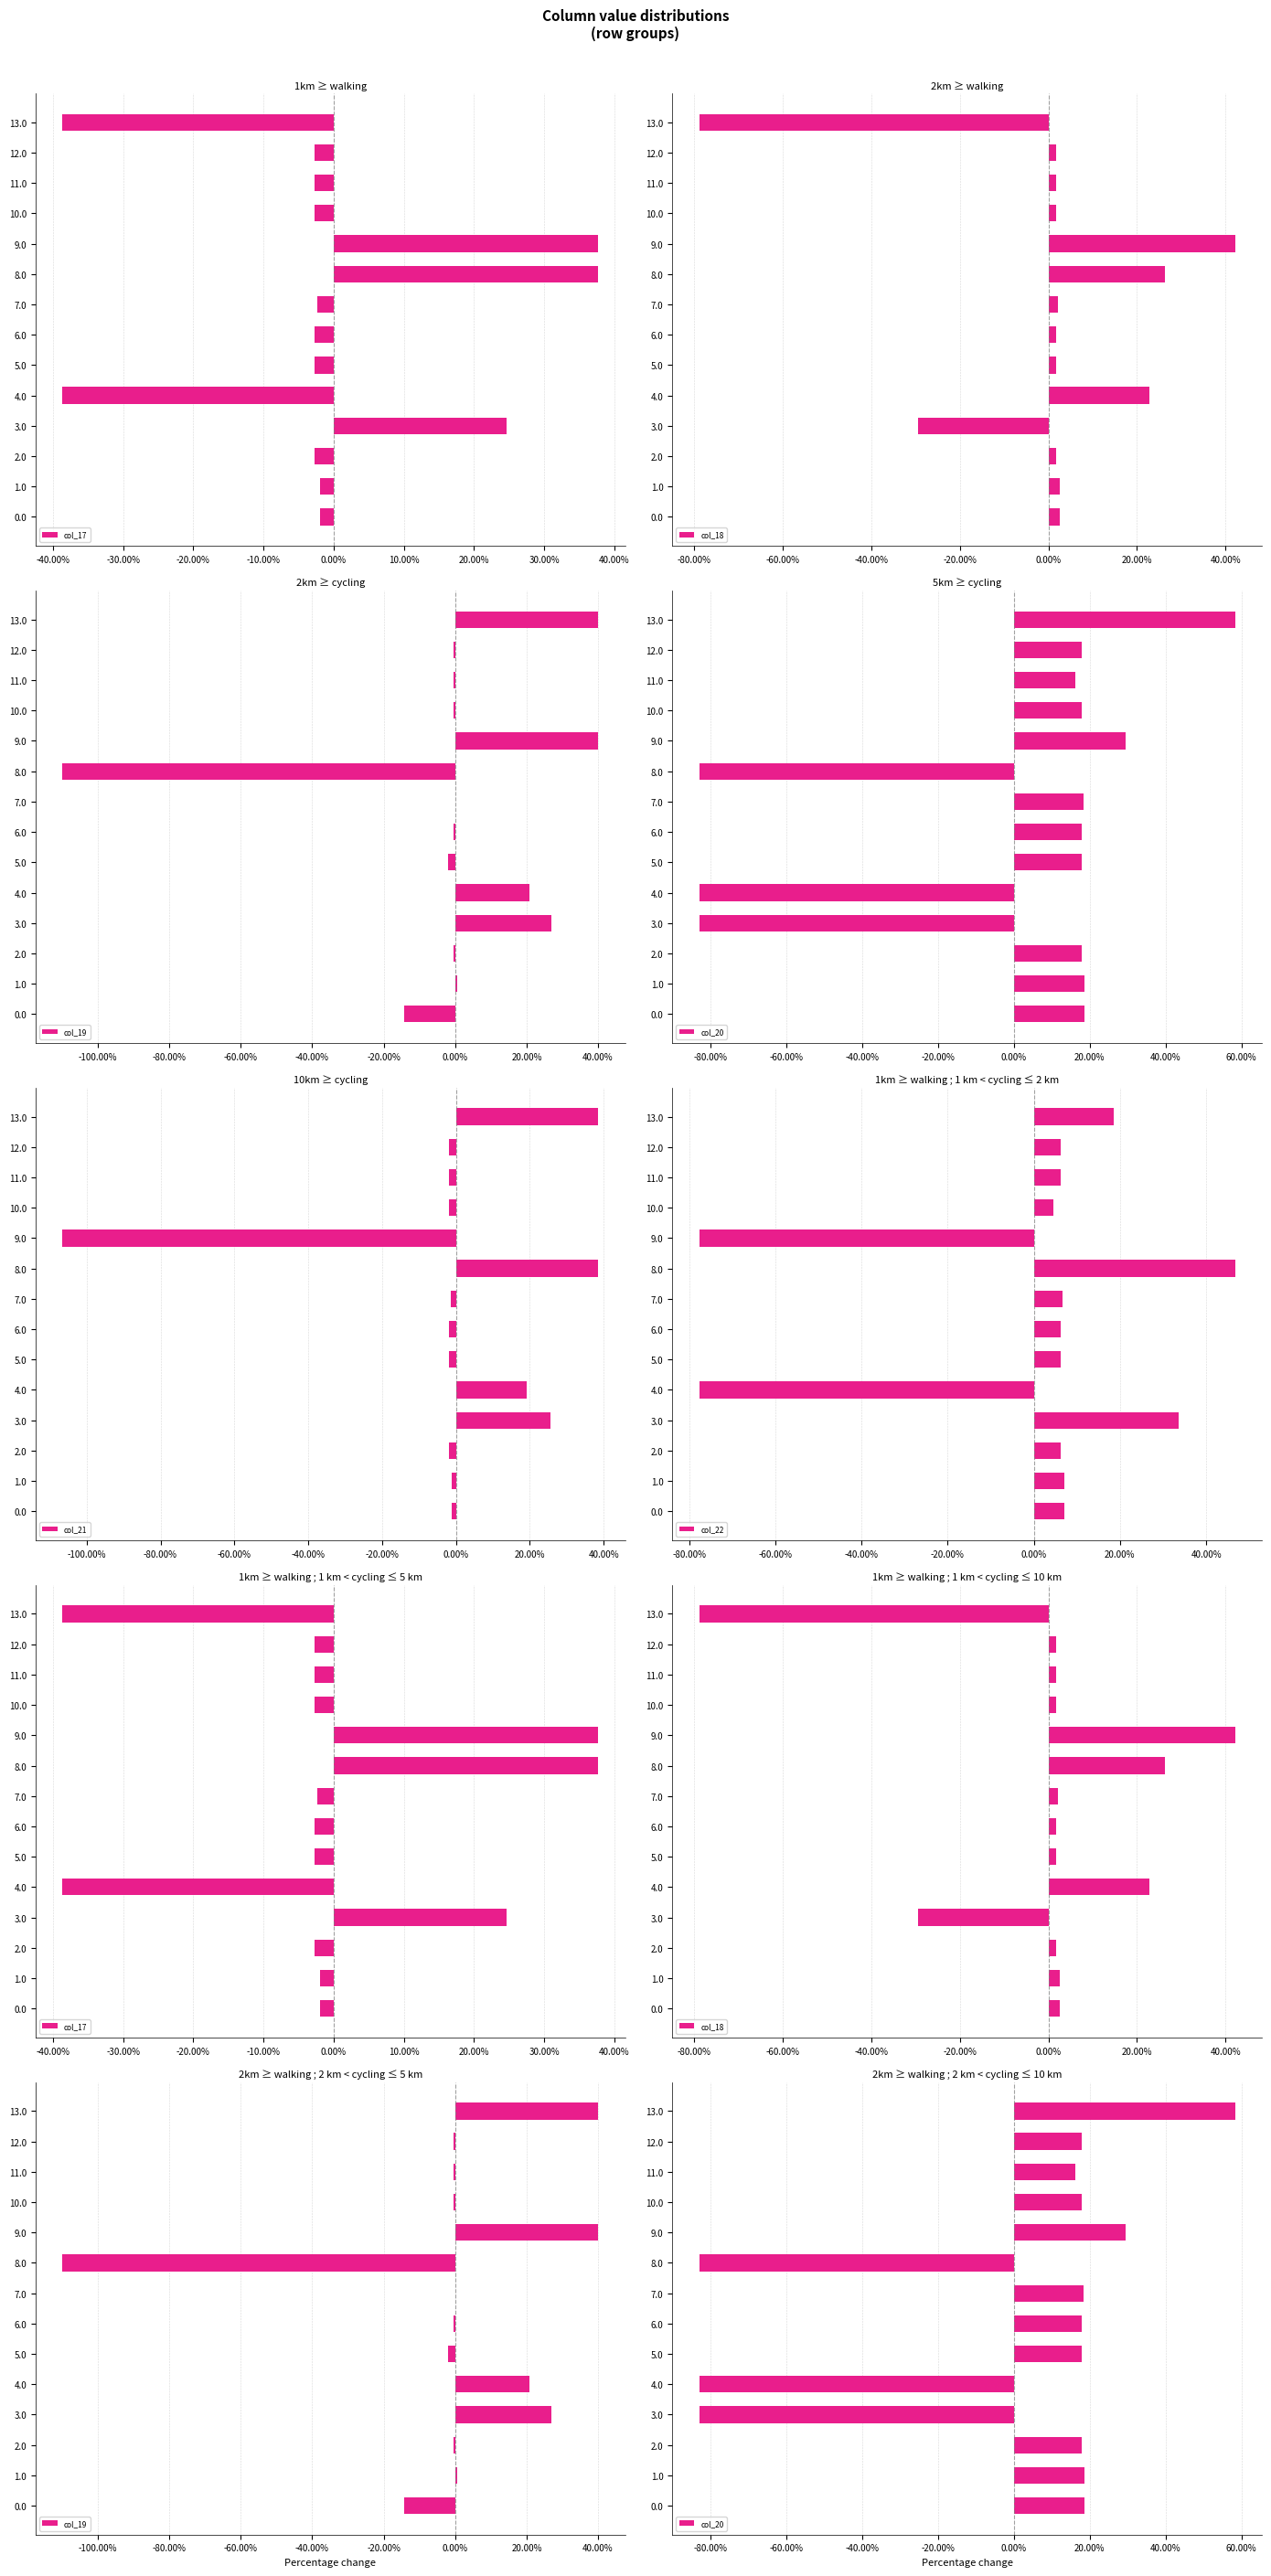

True or false: col_20 has a value of 0.6 at 13.

True